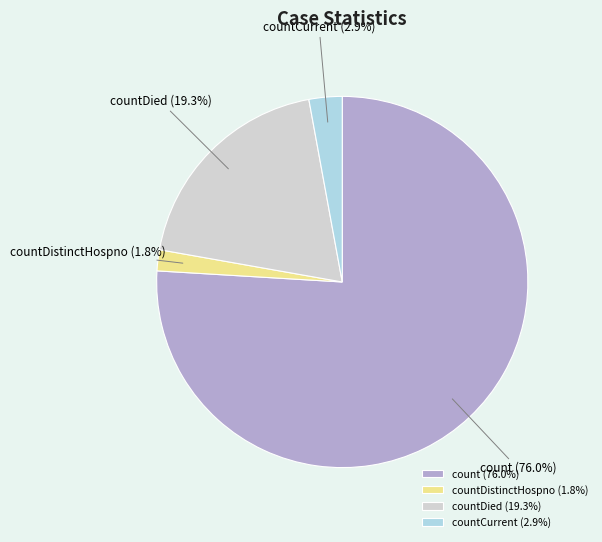

Rank the categories by value from lowest to highest.

countDistinctHospno (1.8%), countCurrent (2.9%), countDied (19.3%), count (76.0%)